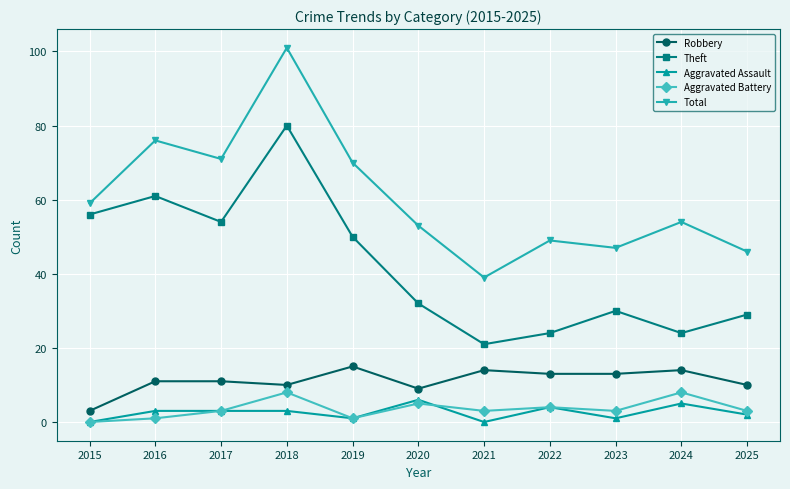

What is the greatest value displayed?

101